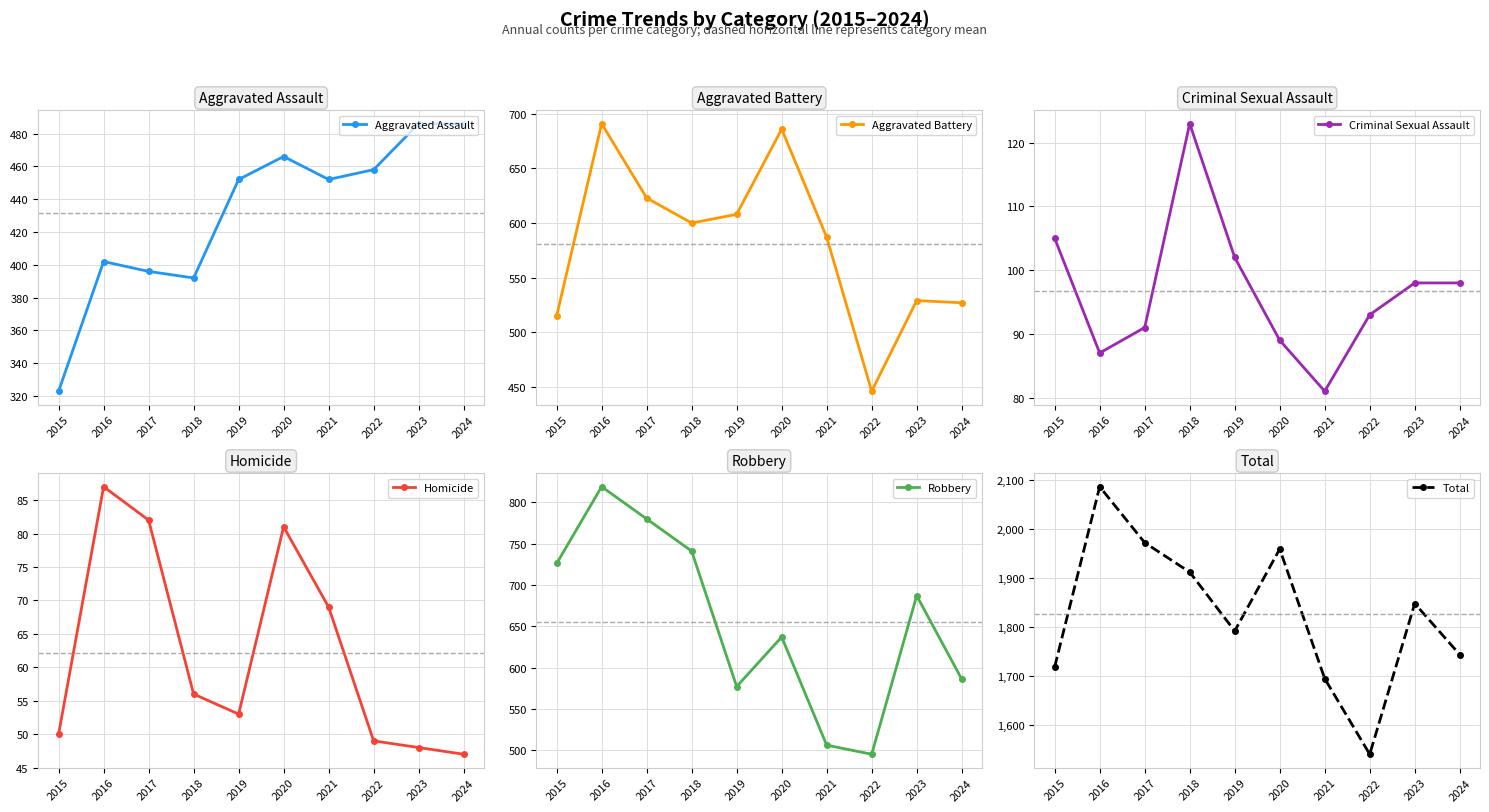

What value does the Criminal Sexual Assault series have at 2015?

105